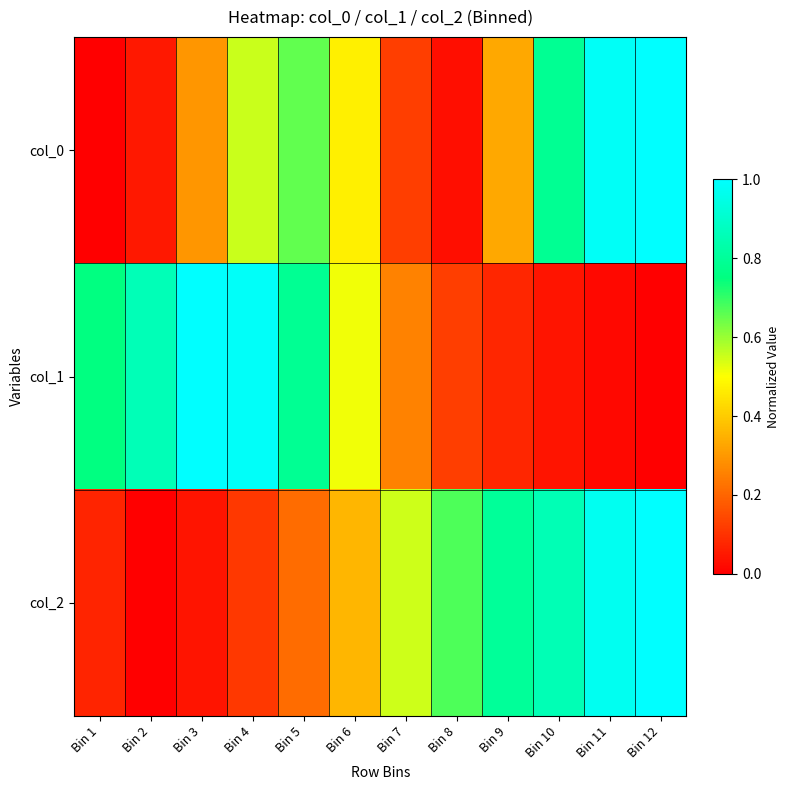

Count the number of categories in the chart.

12